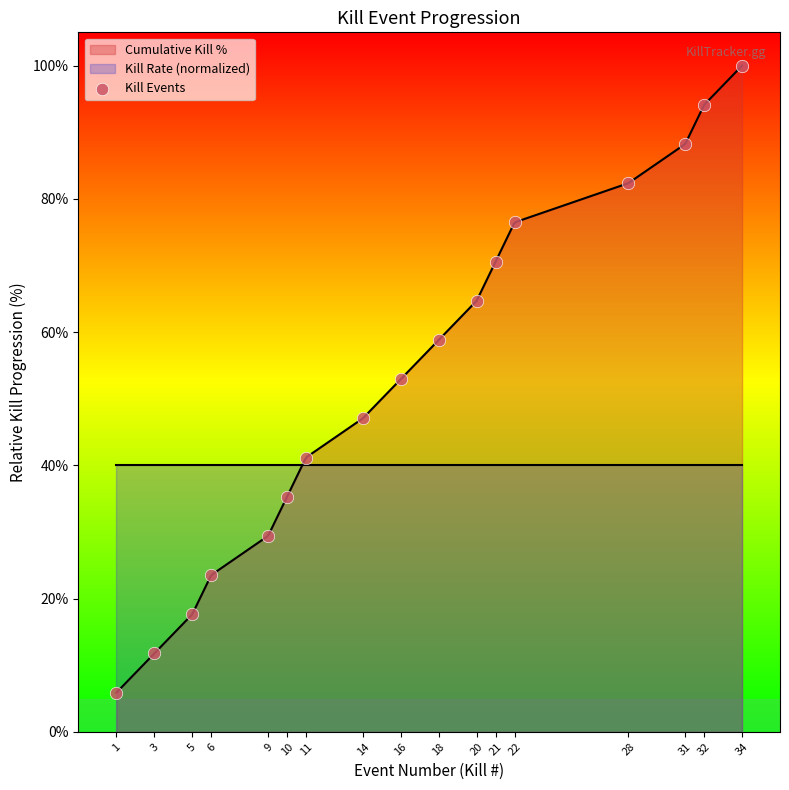

What is the ratio of the value at 28 to the value at 3?

7.0